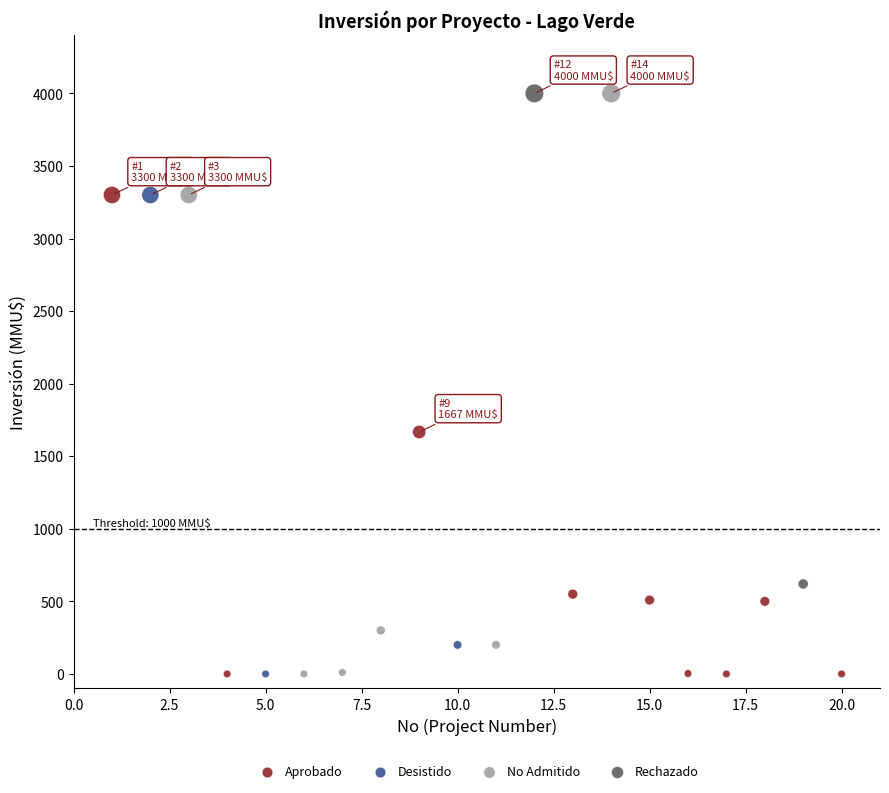

What are all the series names shown in the legend?

Aprobado, Desistido, No Admitido, Rechazado